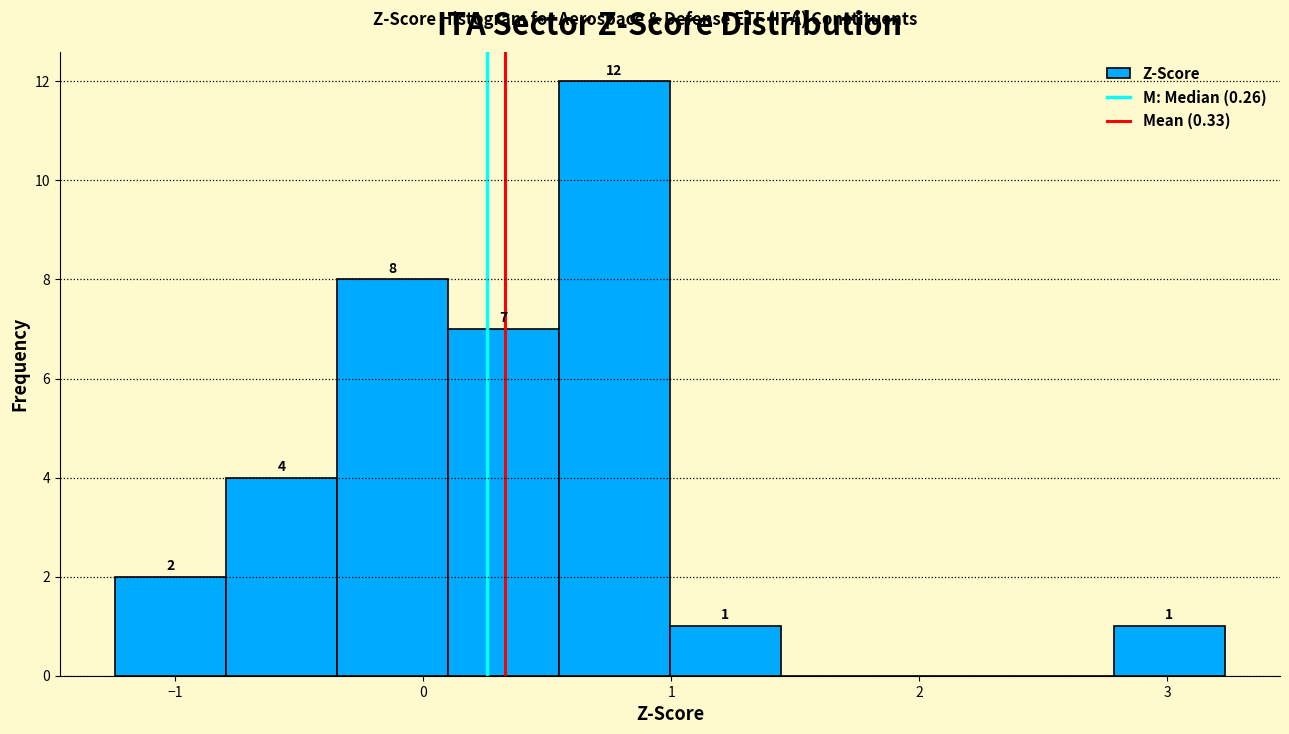

Over which range of the x-axis is the bar tallest?

0.5 to 1.0